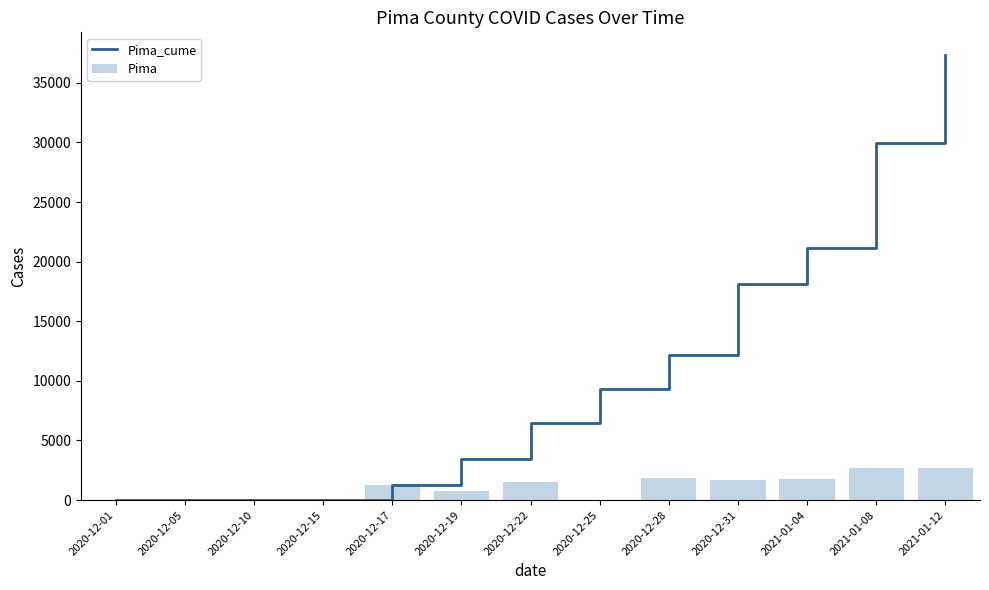

What is the lowest value of the Pima_cume series?

12